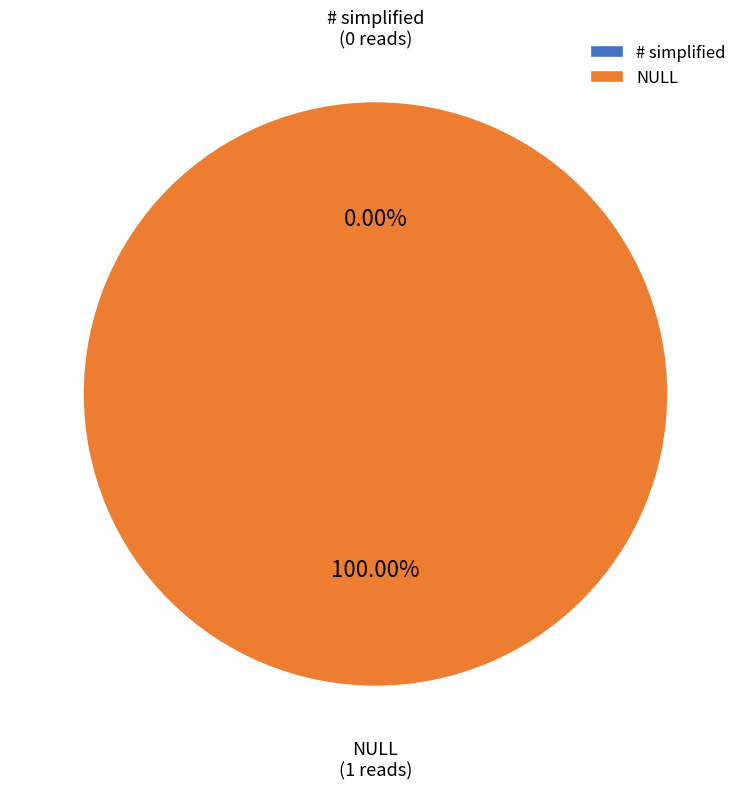

Which category has the smallest portion of the pie?

# simplified